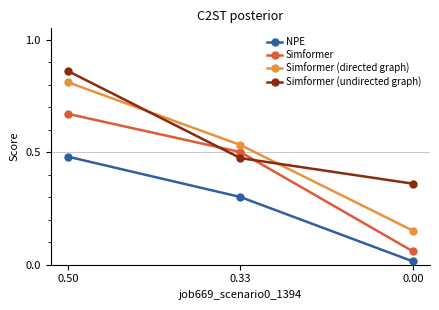

Is it true that Simformer equals 1.2 at 0.50?

False